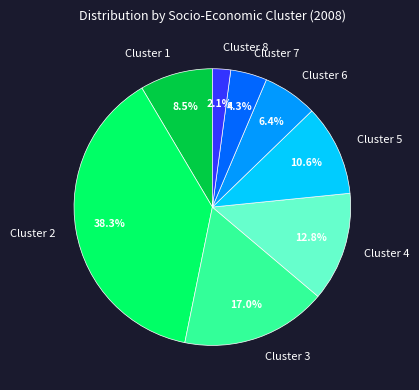

Is Cluster 7 the majority of the pie?

No